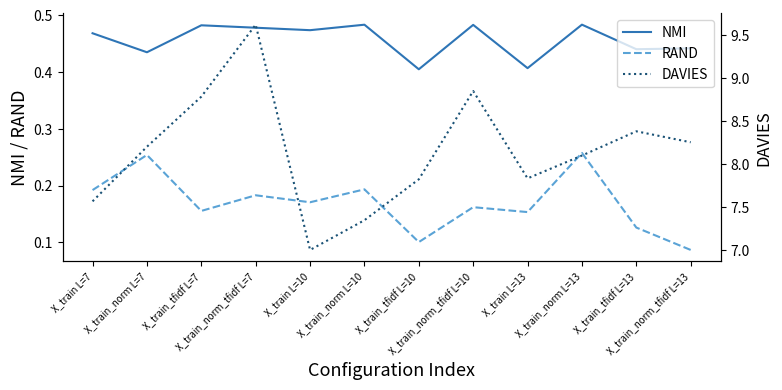

What is the sum of all DAVIES values?

97.8